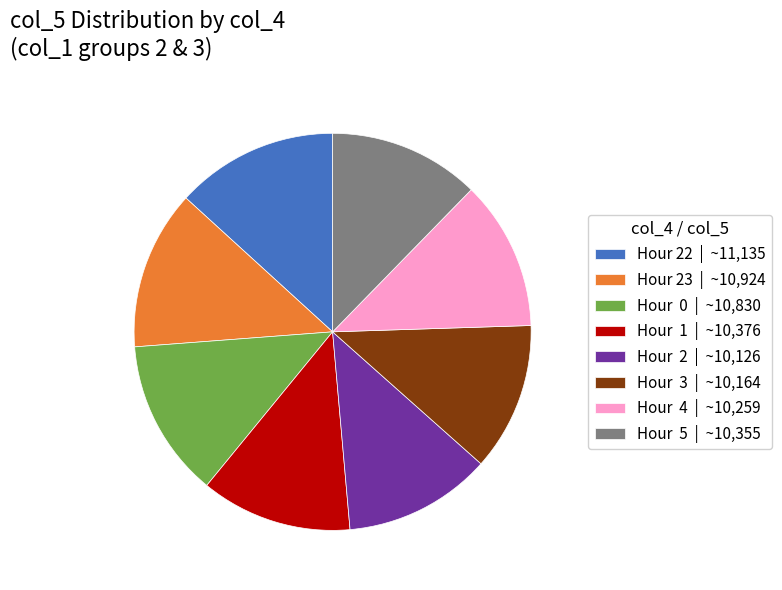

Approximately how many times larger is the value at Hour 2 | ~10,126 compared to Hour 23 | ~10,924?

0.9